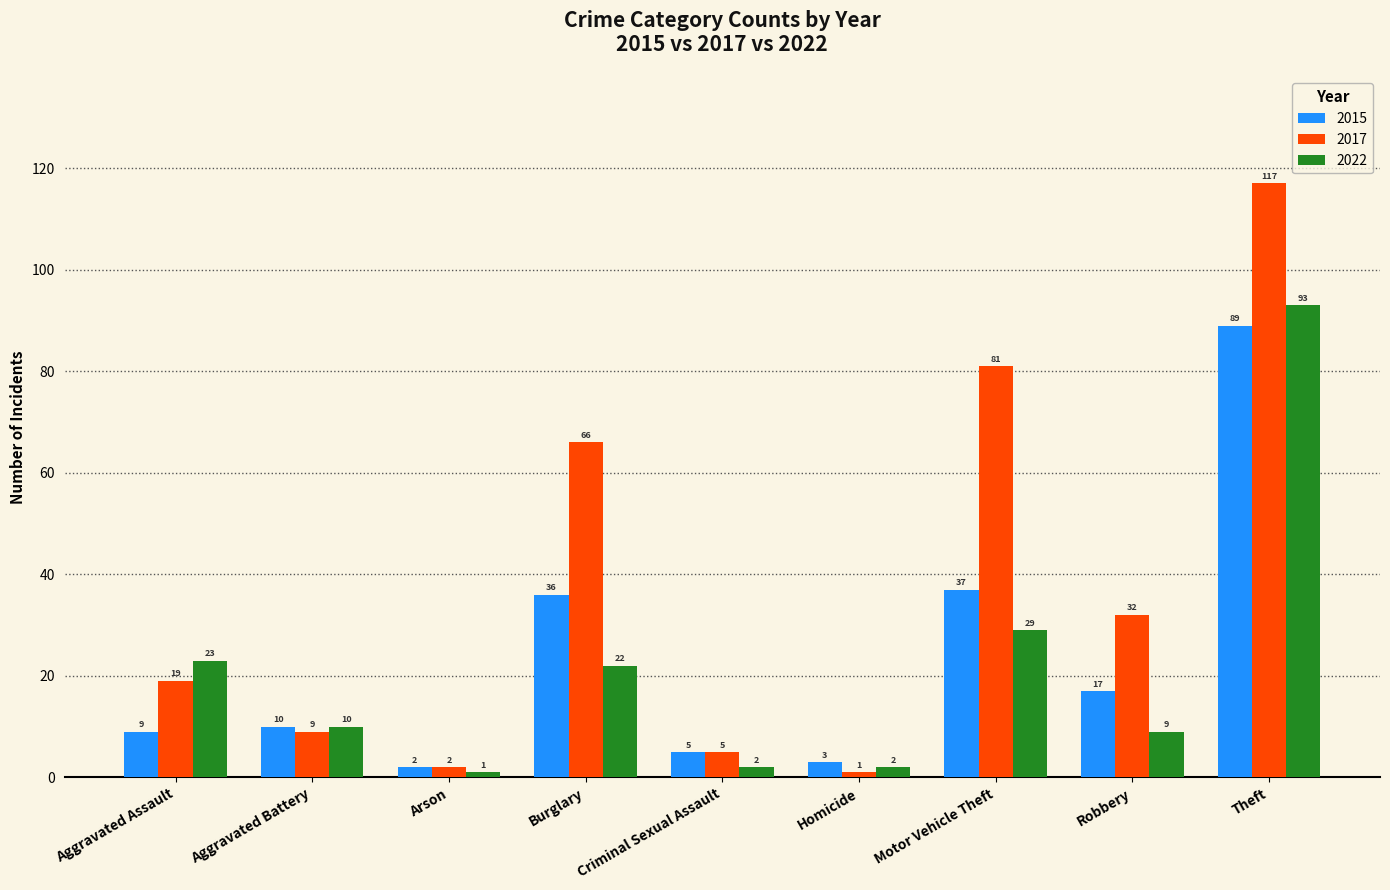

Count the number of categories in the chart.

9